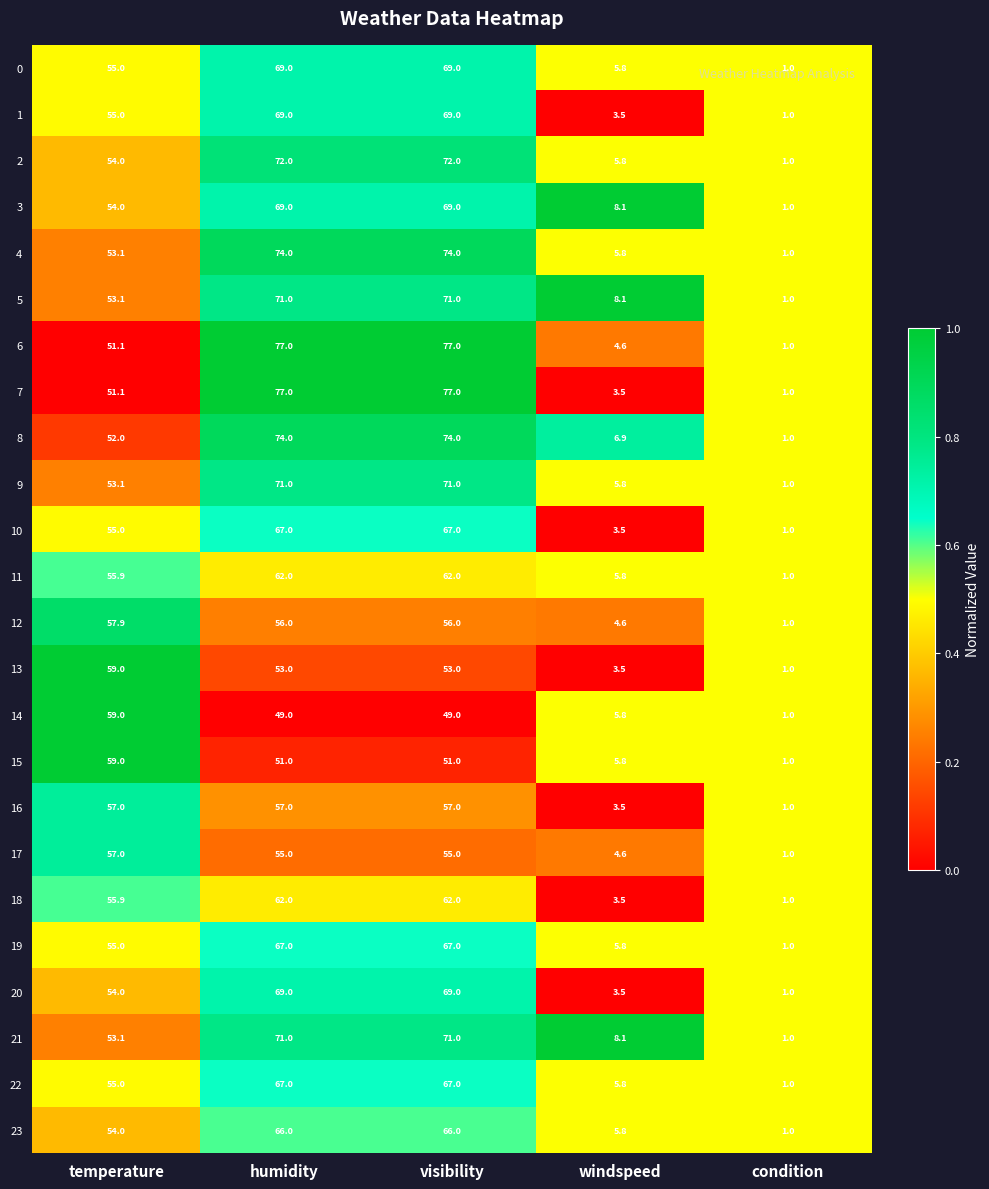

What is the spread (max minus min) of values at temperature?

7.9